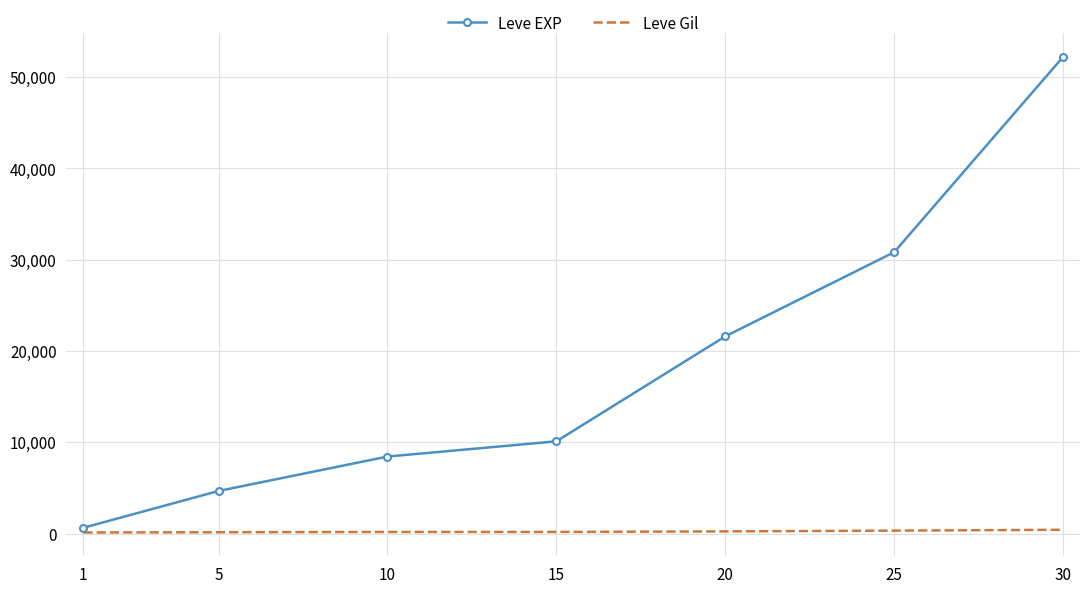

Rank the series by their average value, from lowest to highest.

Leve Gil, Leve EXP